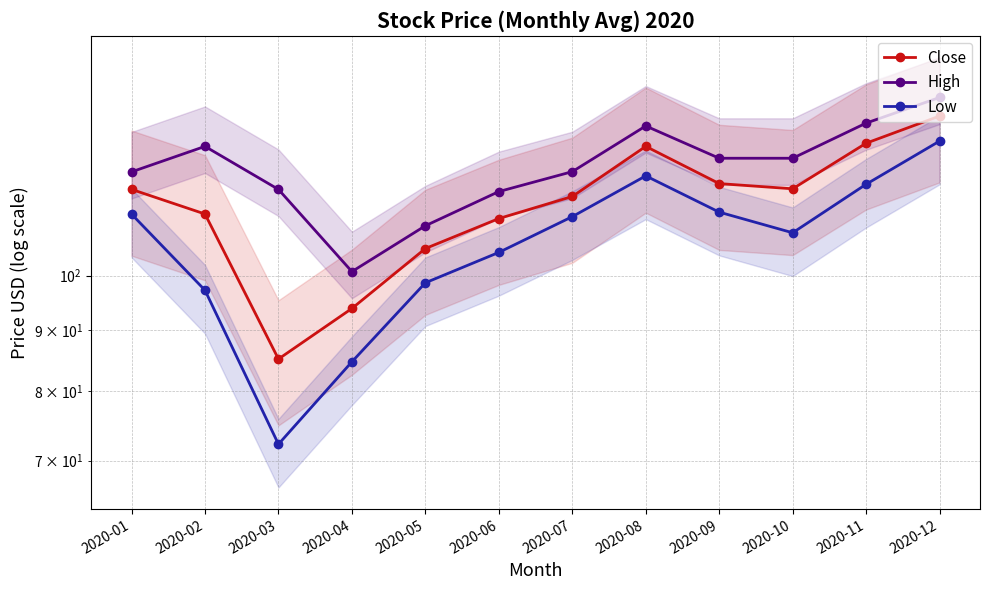

What is the difference between the Low values at 2020-02 and 2020-03?

25.0